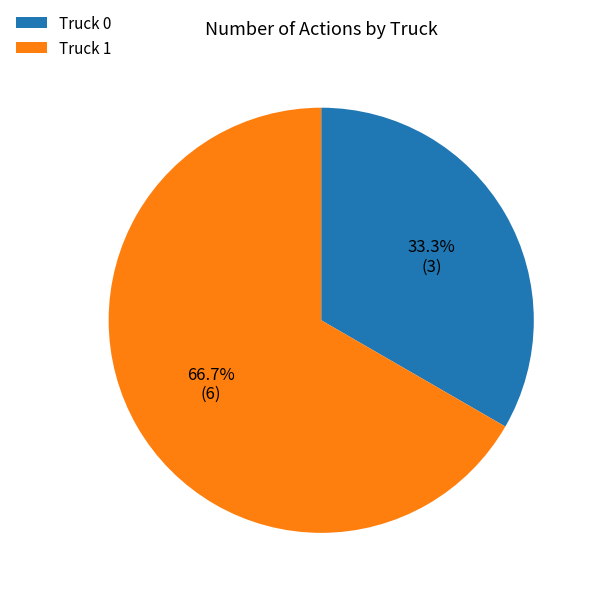

Rank the categories by value from lowest to highest.

Truck 0, Truck 1